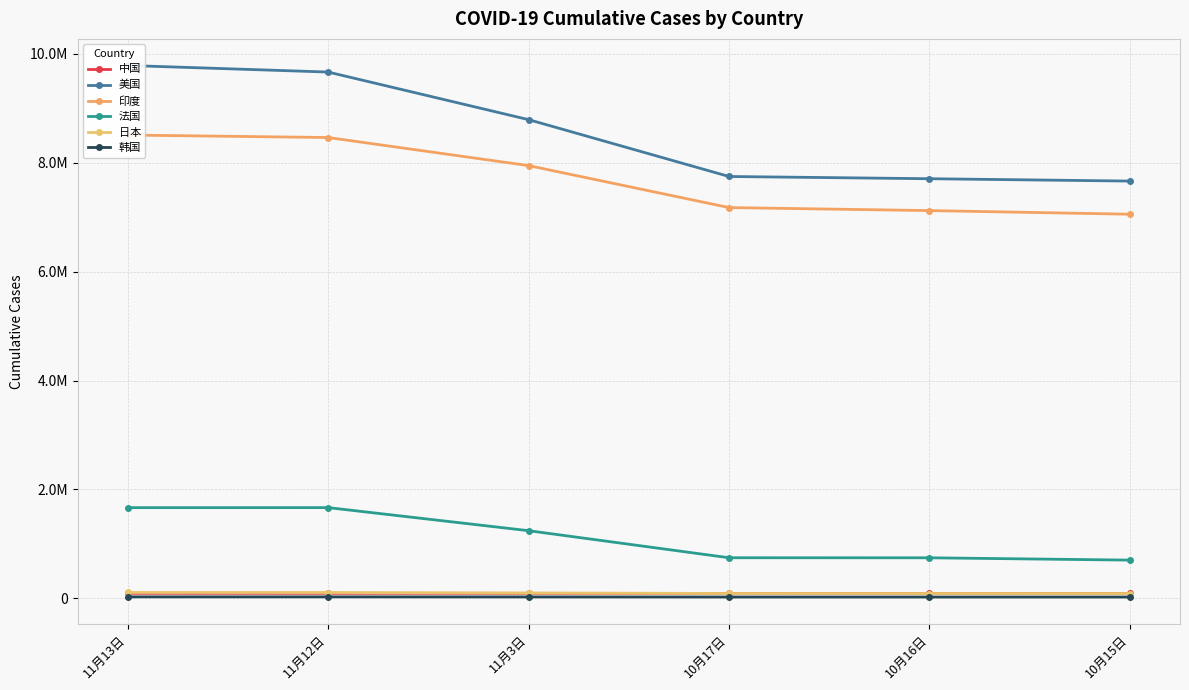

Does the chart have visible grid lines?

Yes